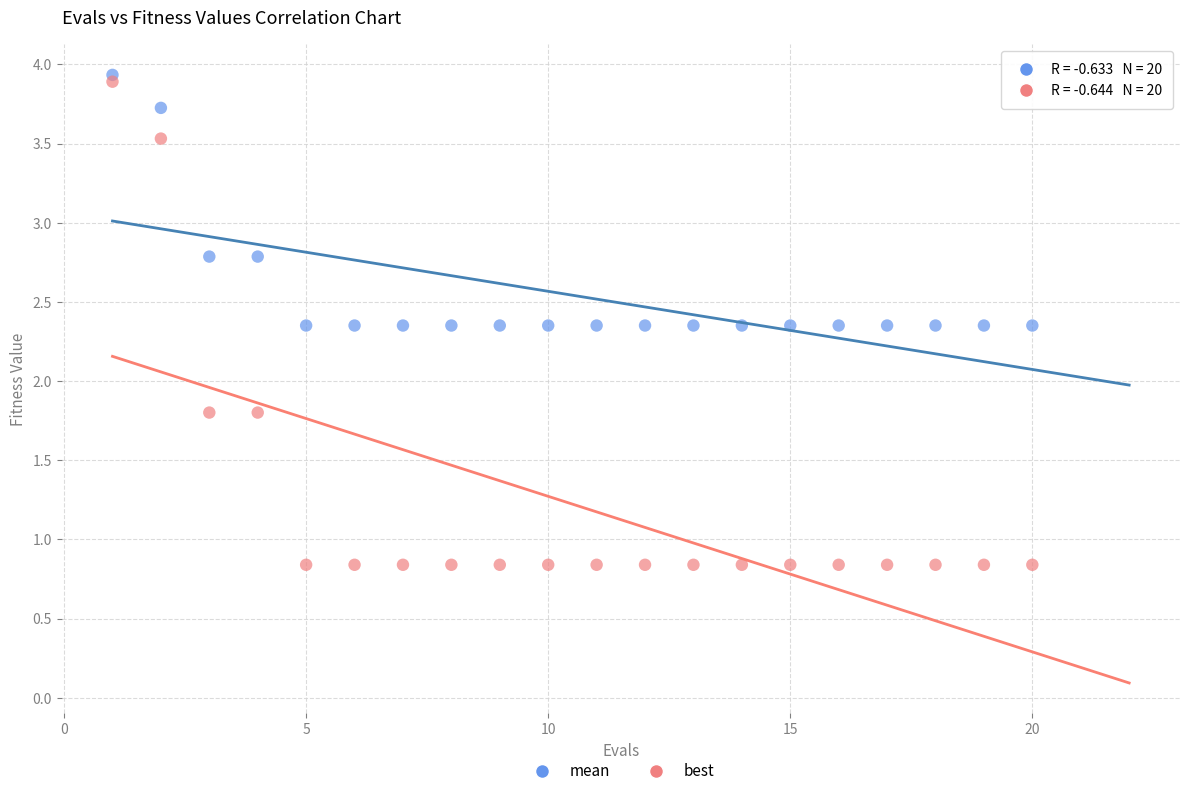

Which series reaches the minimum Y coordinate?

best